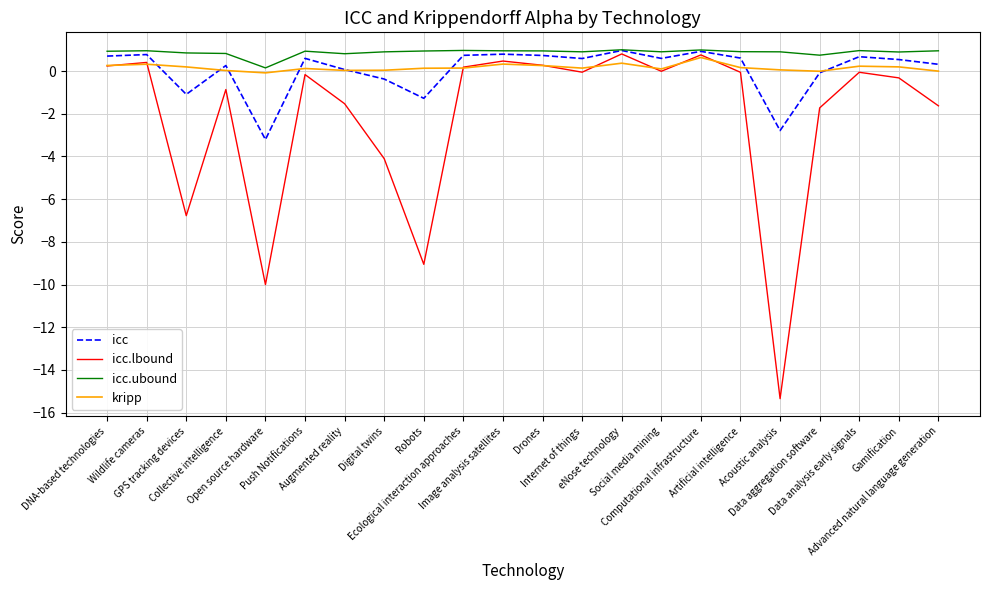

What is the maximum value for icc?

1.0